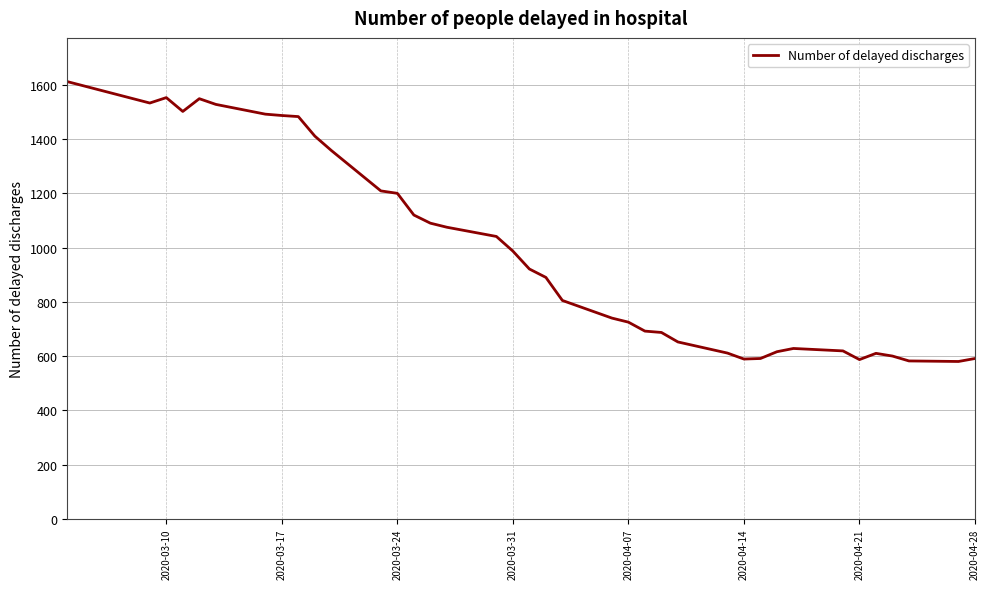

What is the difference between the maximum and minimum values?

1032